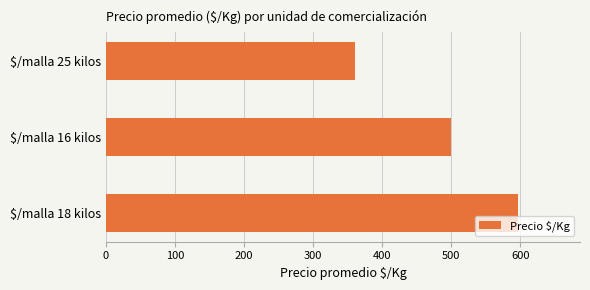

How many values are between 360 and 597?

3